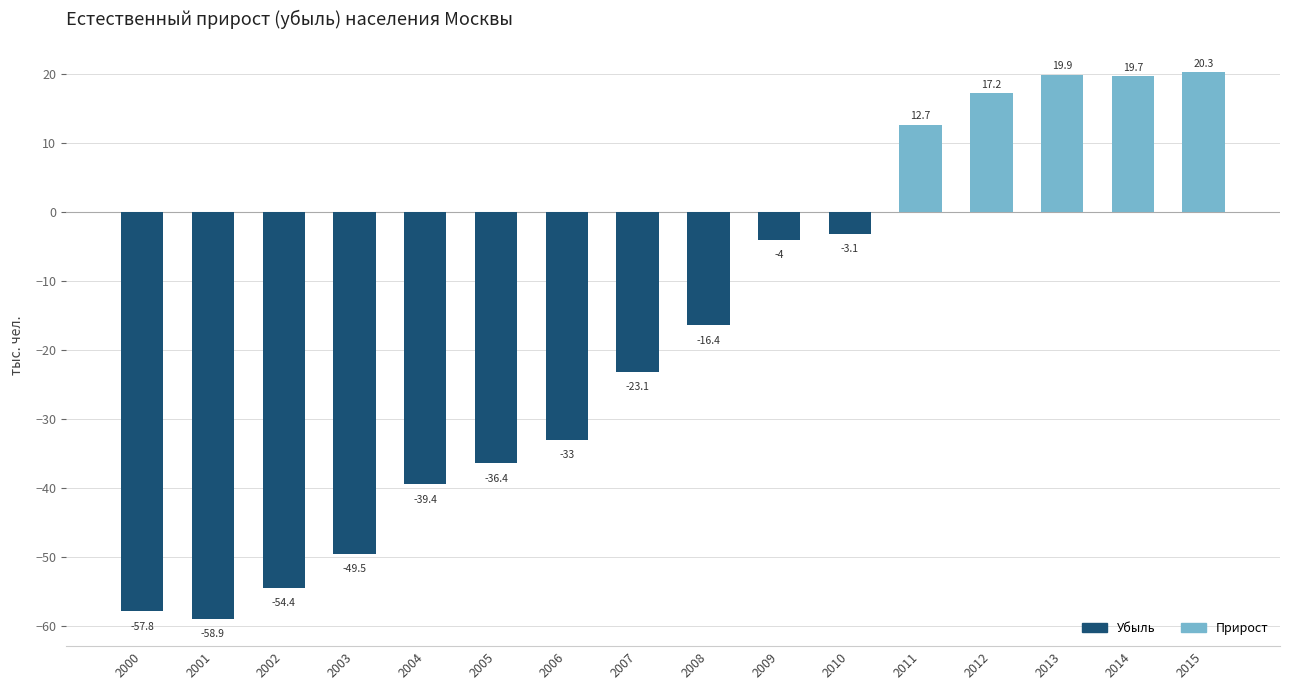

Which label corresponds to the largest value in the chart?

2015